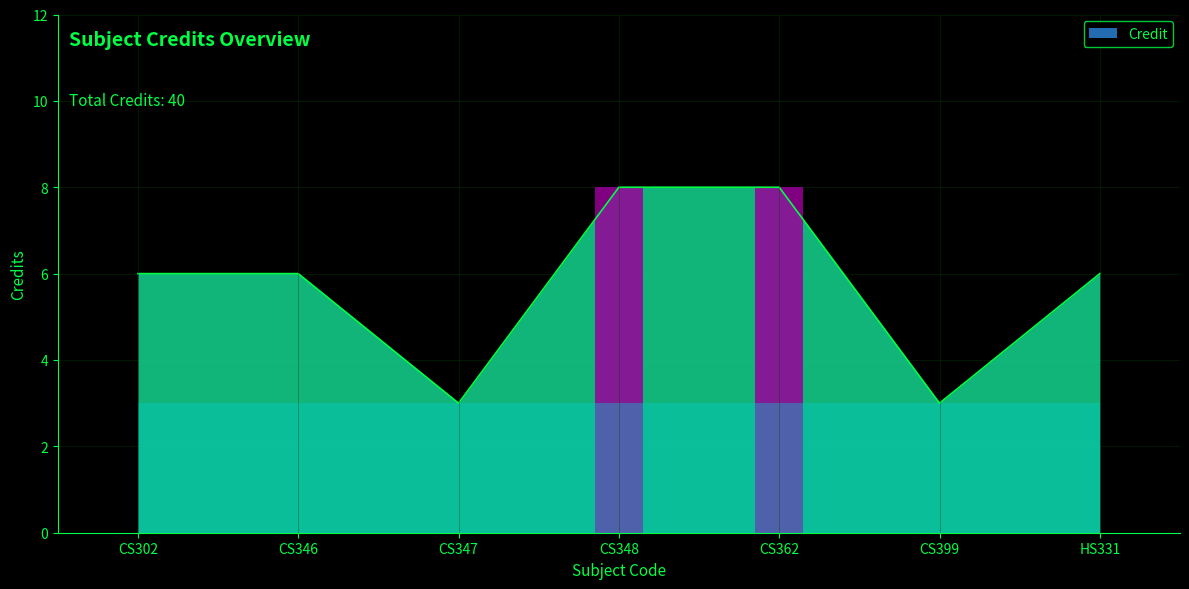

What is the difference between the maximum and minimum values?

5